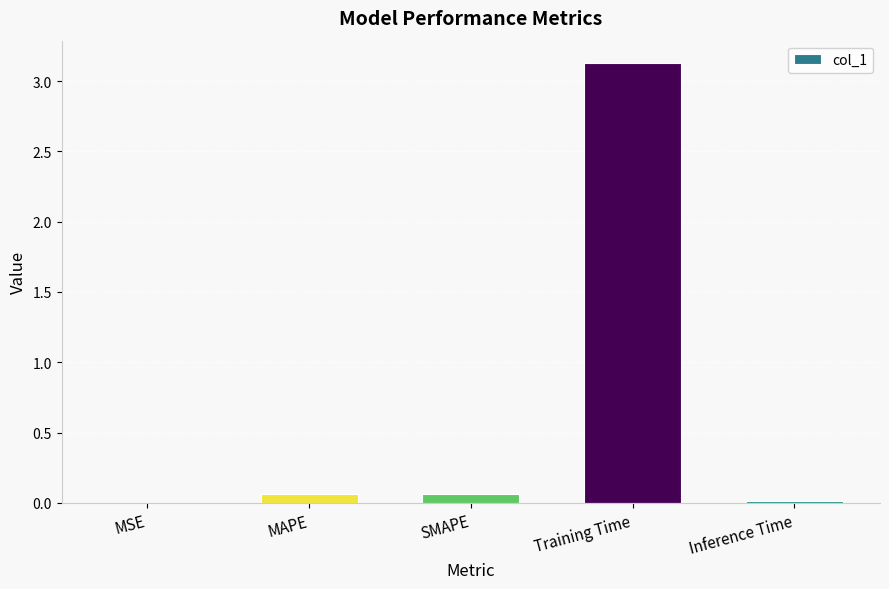

What is the sum of all values?

3.3